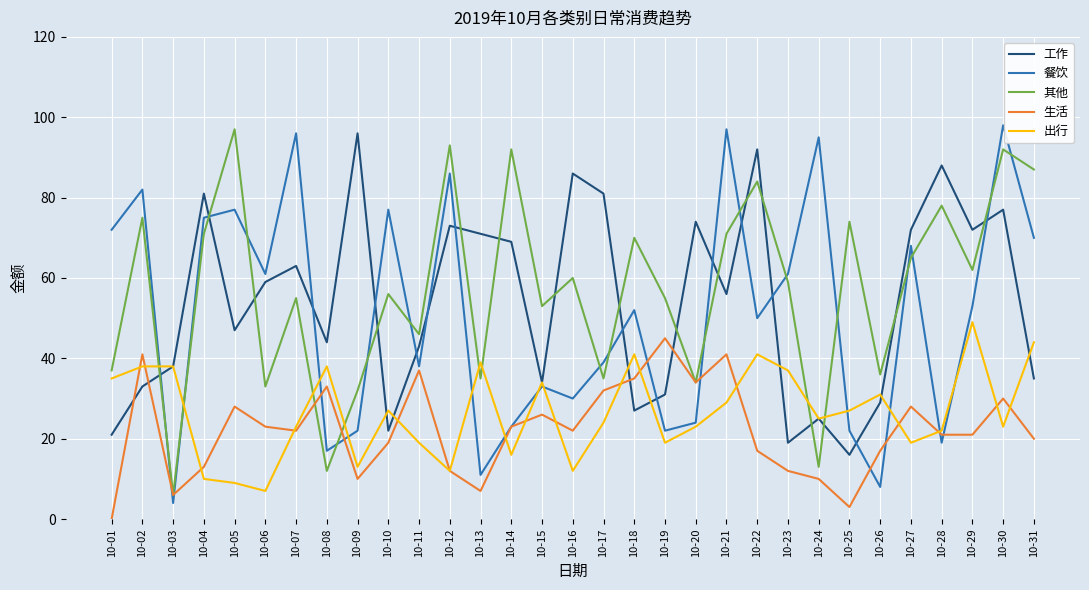

The 其他 series shows 71 at 10-21. True or false?

True